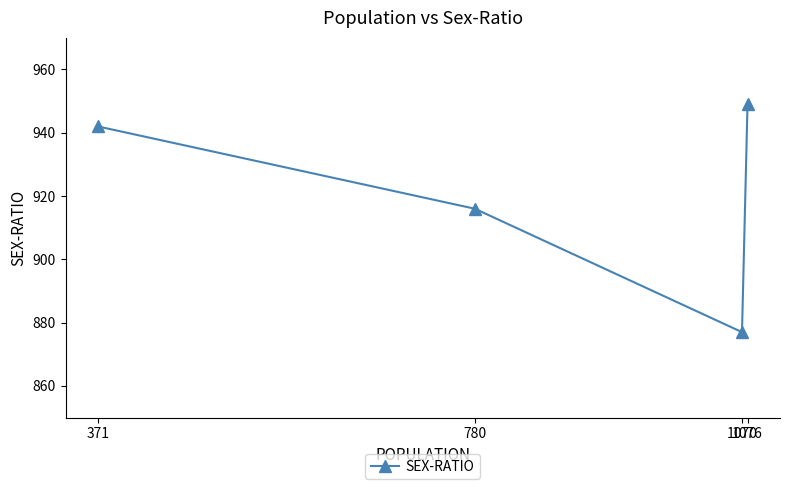

List the labels in order of value, smallest first.

1070, 780, 371, 1076